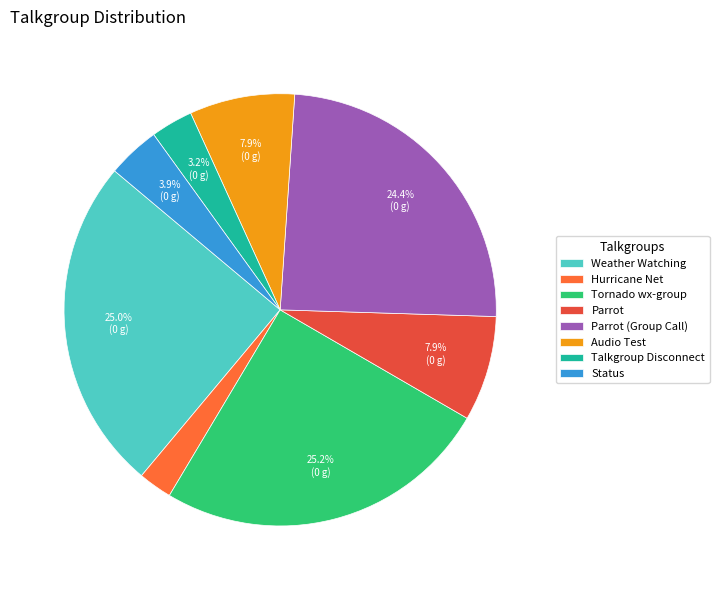

To the nearest percent, what is the combined percentage of Talkgroup Disconnect and Tornado wx-group?

28%